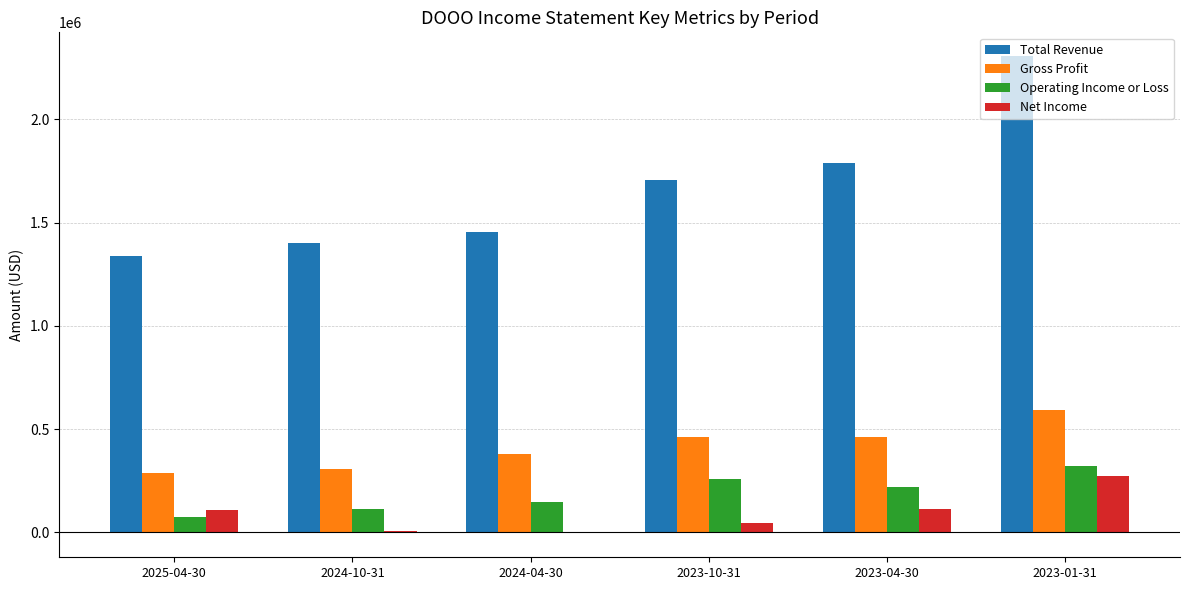

List the series in order of their peak value, lowest first.

Net Income, Operating Income or Loss, Gross Profit, Total Revenue